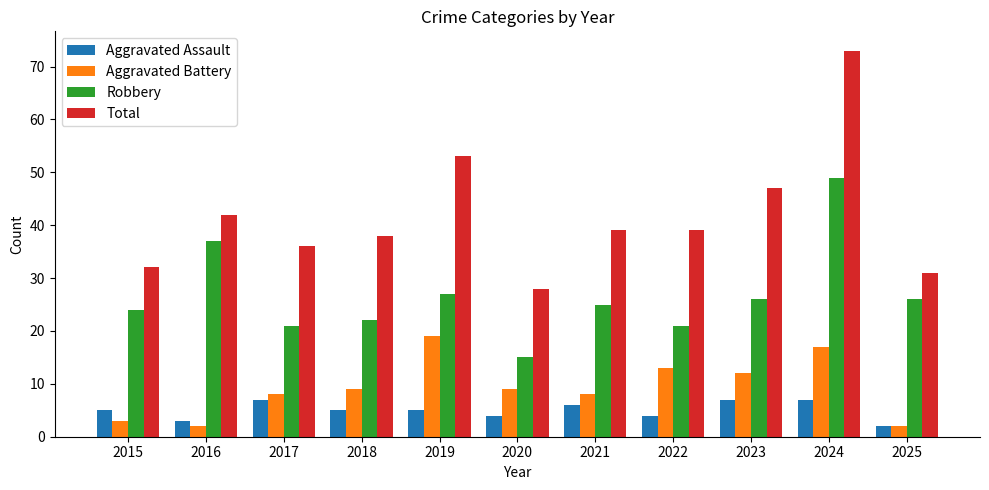

What is the value of the Robbery bar at the 7th from the left?

25